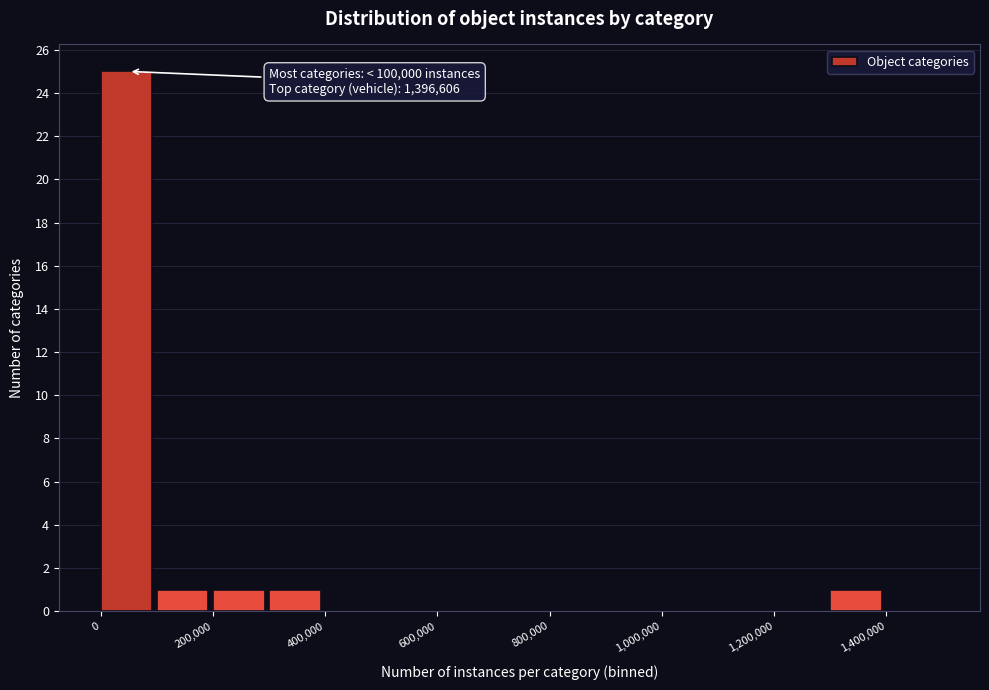

Over which range of the x-axis is the bar tallest?

0 to 100000